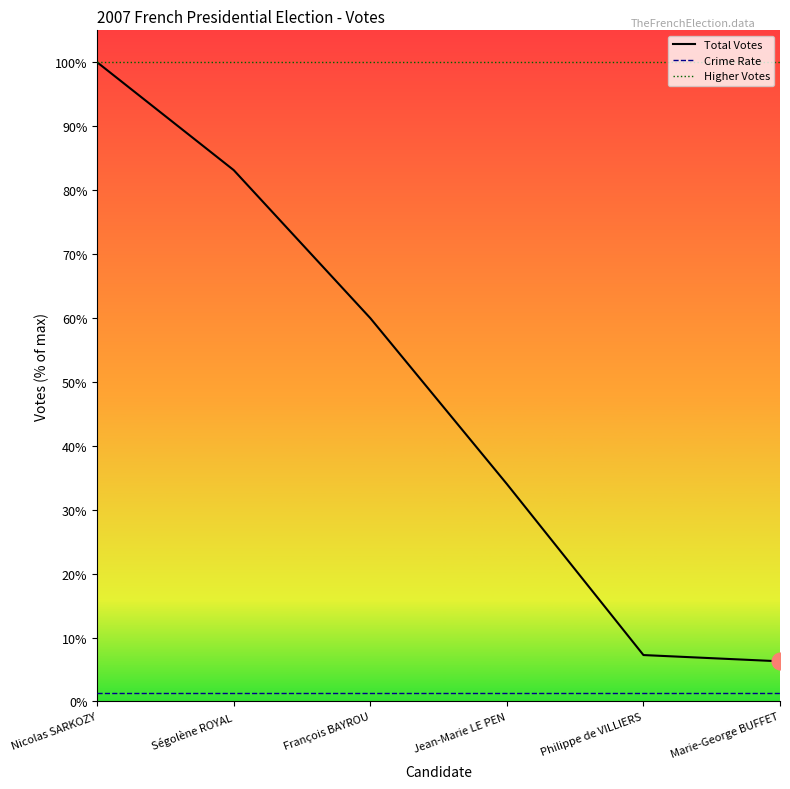

What is the approximate value of Crime Rate at Ségolène ROYAL?

147852